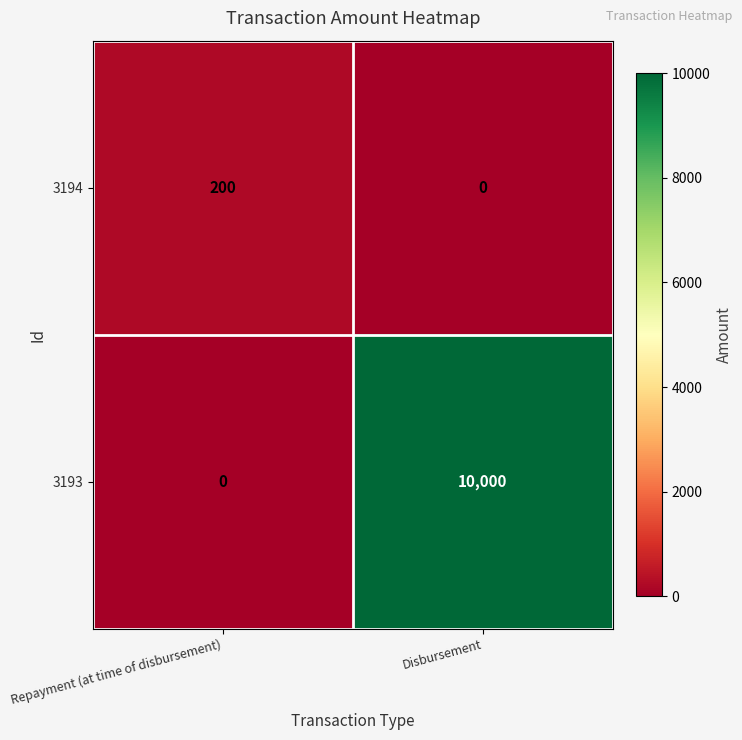

At which label does 3193 reach its minimum?

Repayment (at time of disbursement)